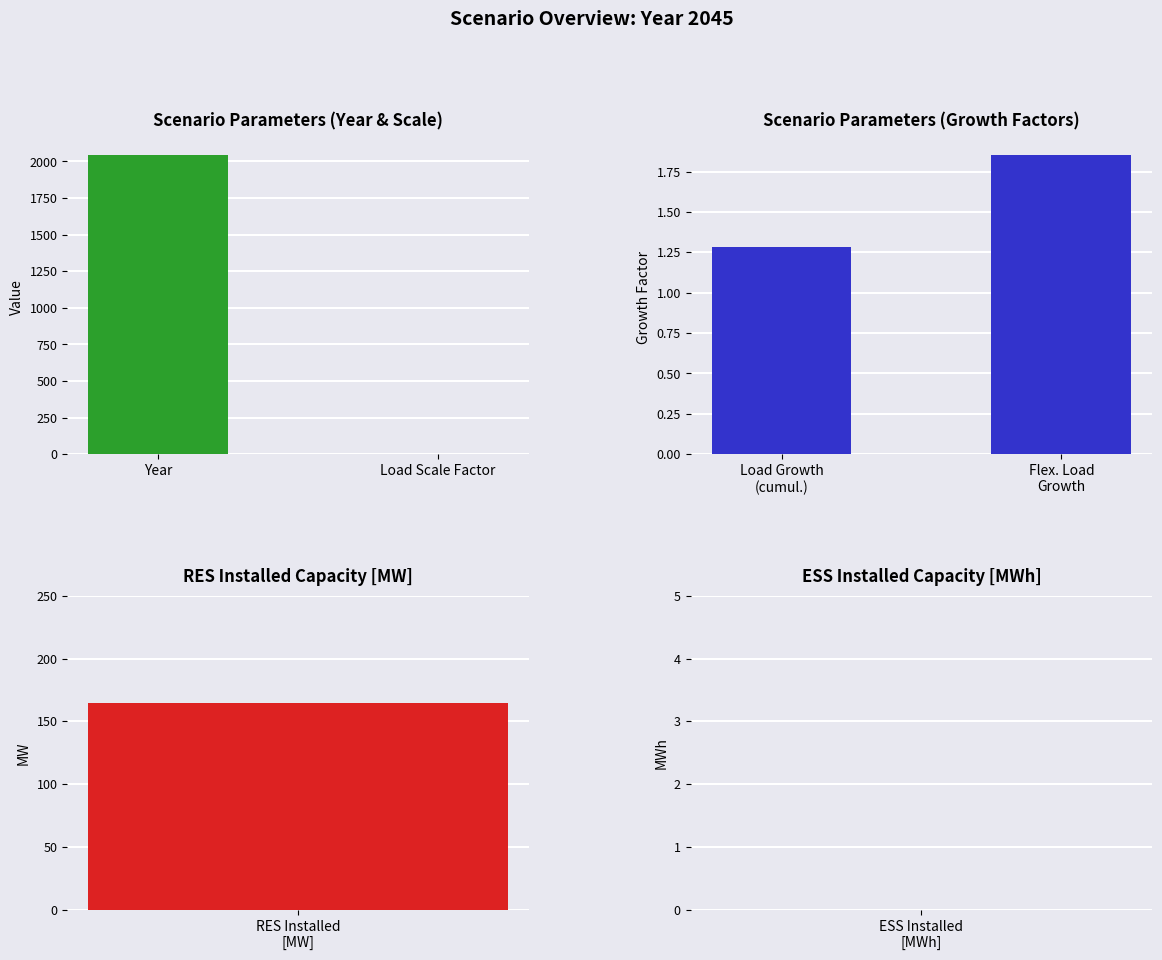

Read the value at Flex. Load Growth.

1.9